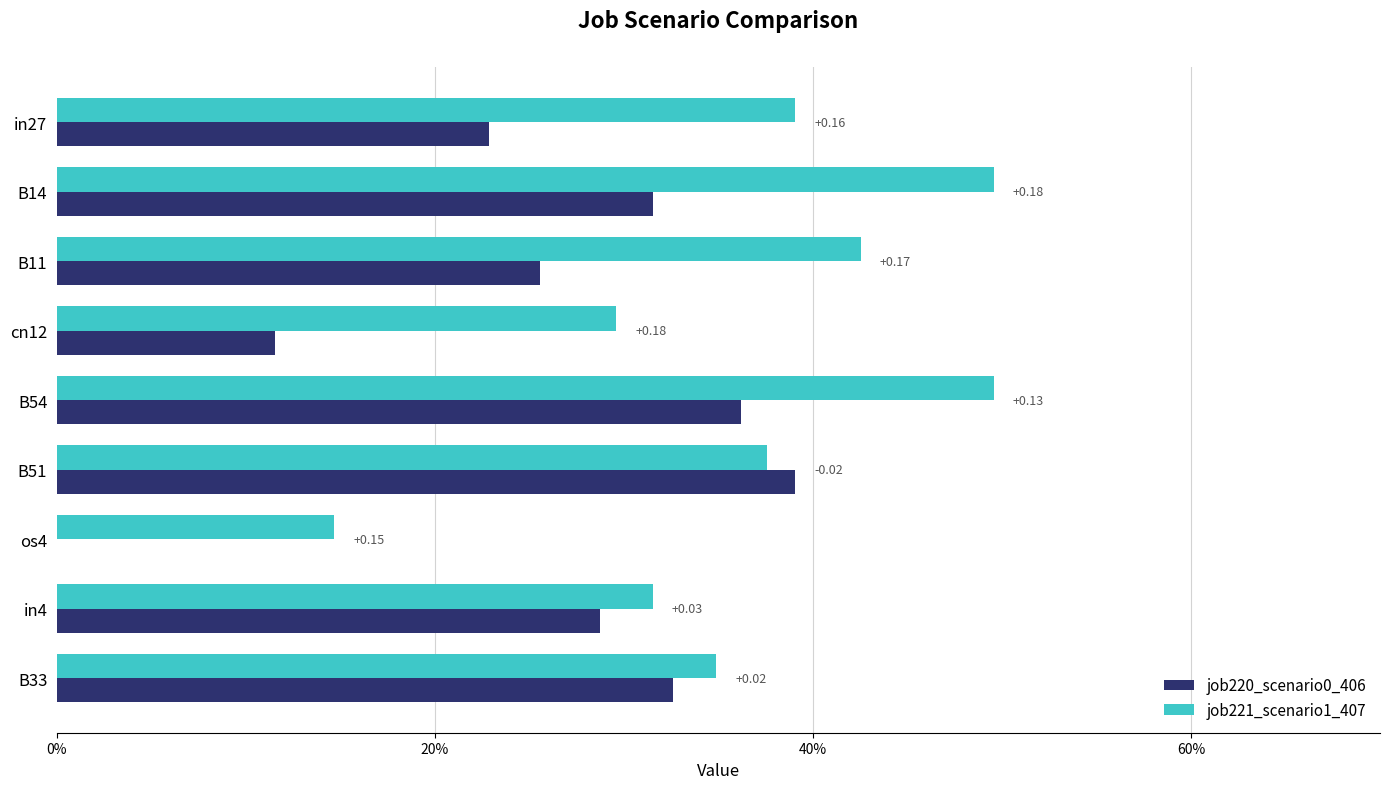

What are all the series names shown in the legend?

job220_scenario0_406, job221_scenario1_407